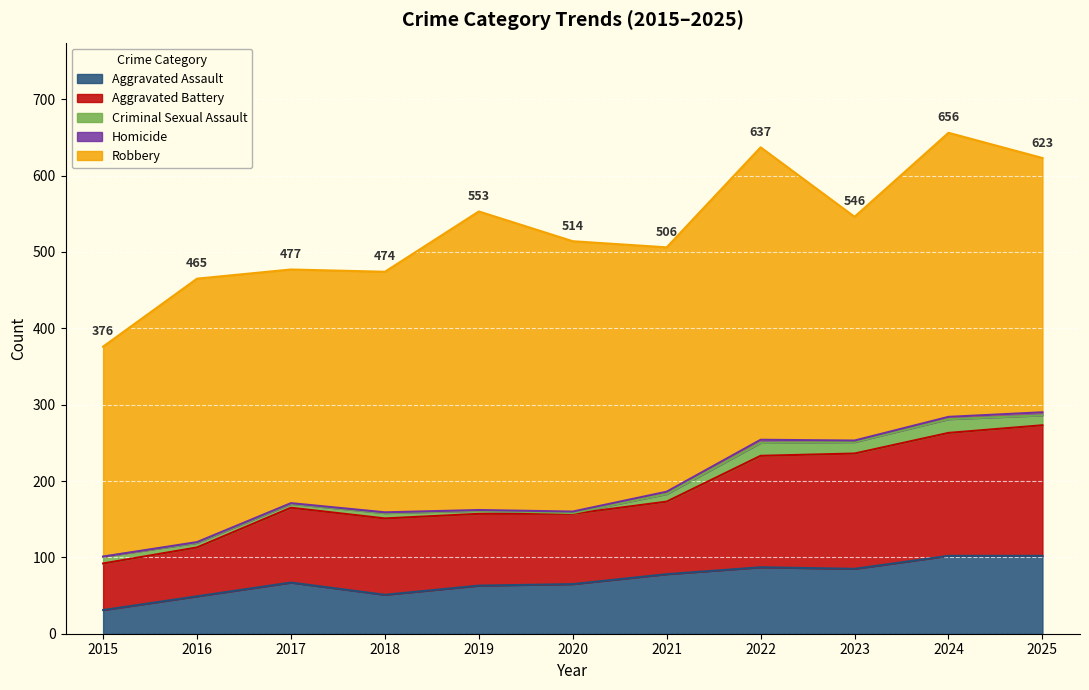

Which series changed the most between 2021 and 2022?

Robbery